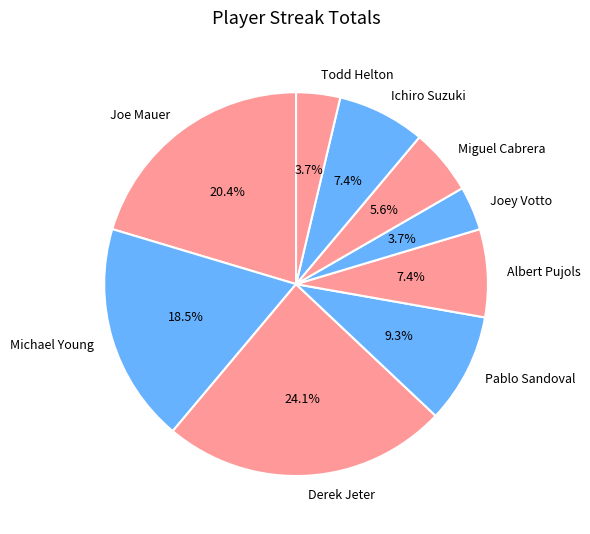

Which has a higher value, Derek Jeter or Ichiro Suzuki?

Derek Jeter